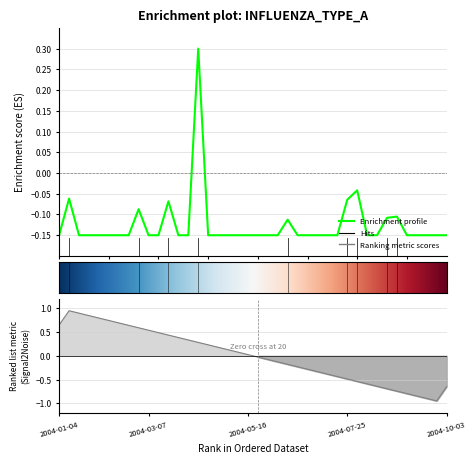

What is the greatest value displayed?

0.3